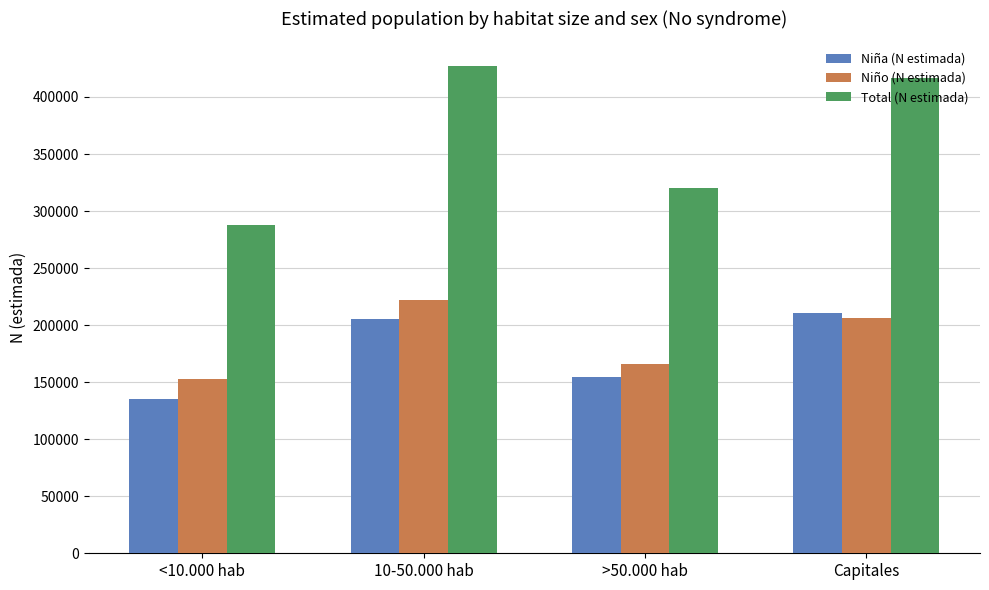

Reading left to right, list all the values displayed in this chart.

Niña (N estimada): 135635	205398	154183	210300
Niño (N estimada): 152447	221977	165985	206410
Total (N estimada): 288082	427376	320168	416710